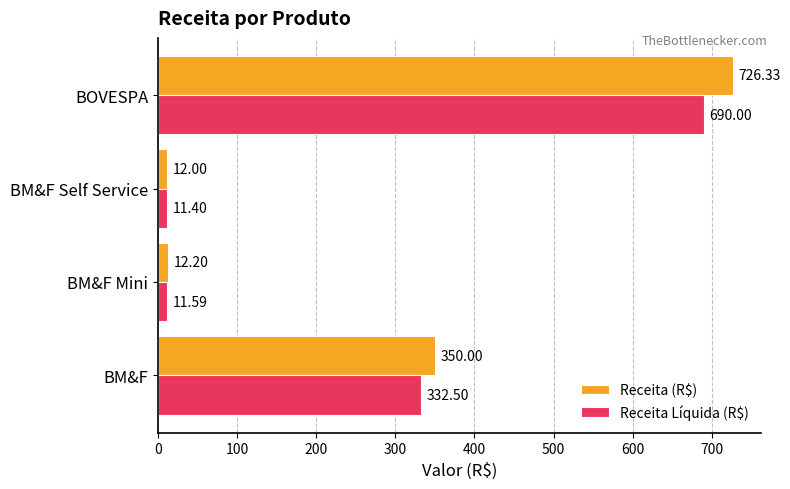

At which category does the chart reach its minimum across all series?

BM&F Self Service